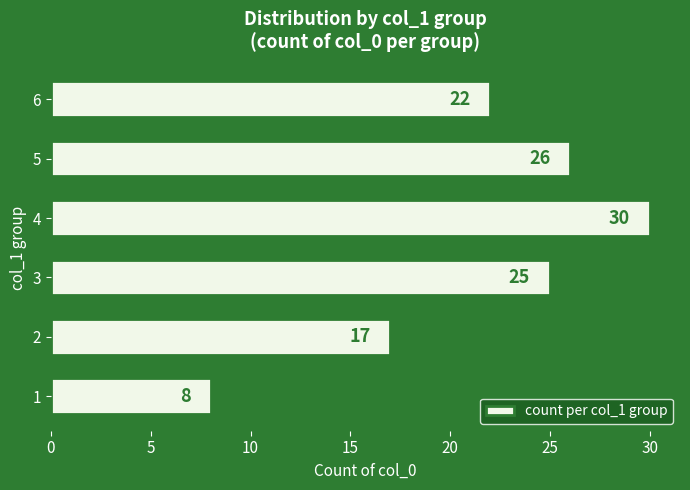

What is the change in value from 1 to 5?

+18